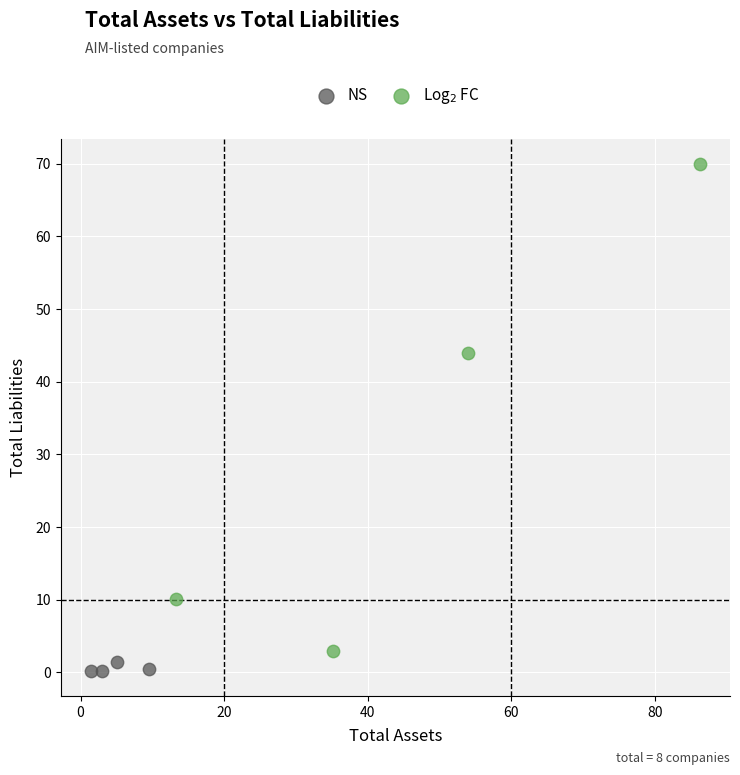

Which series reaches the maximum Y coordinate?

Log$_2$ FC